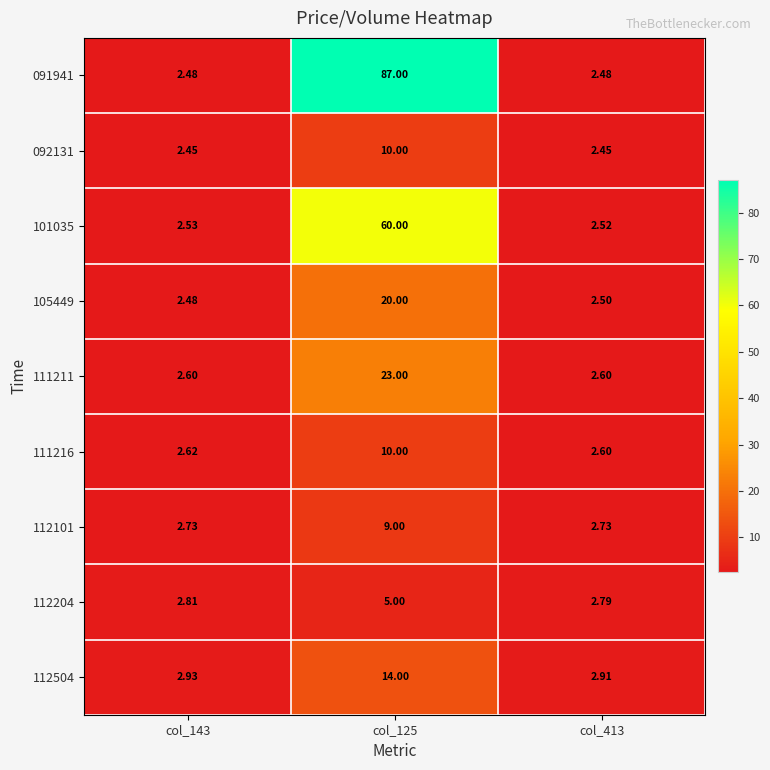

What is the maximum value shown in the chart?

87.0